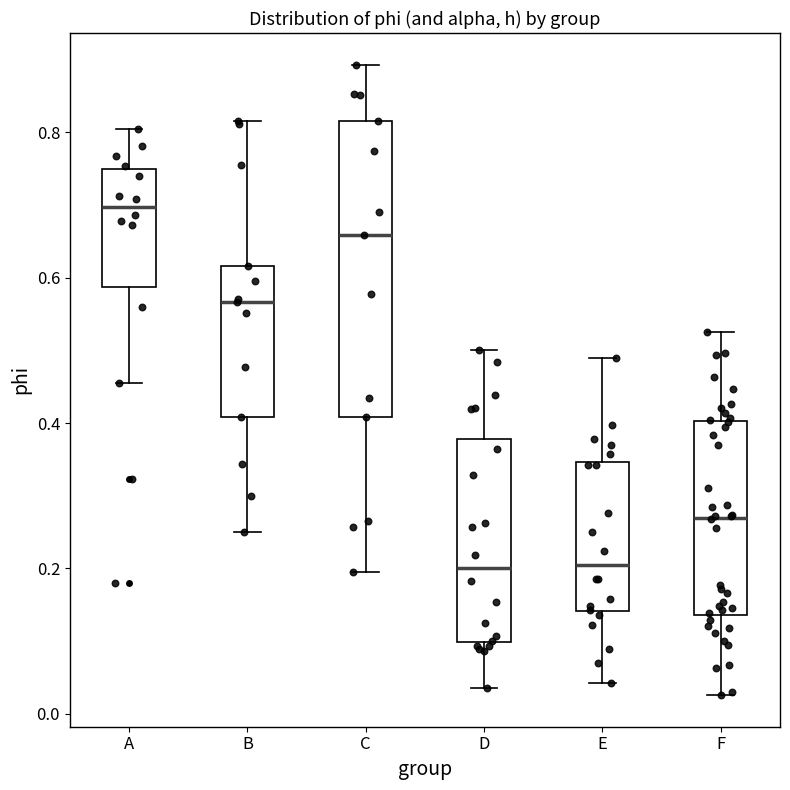

Where is the upper edge of the box for A on the y-axis? The values are not printed on the chart, so give them approximately, as read against the axis.

0.74